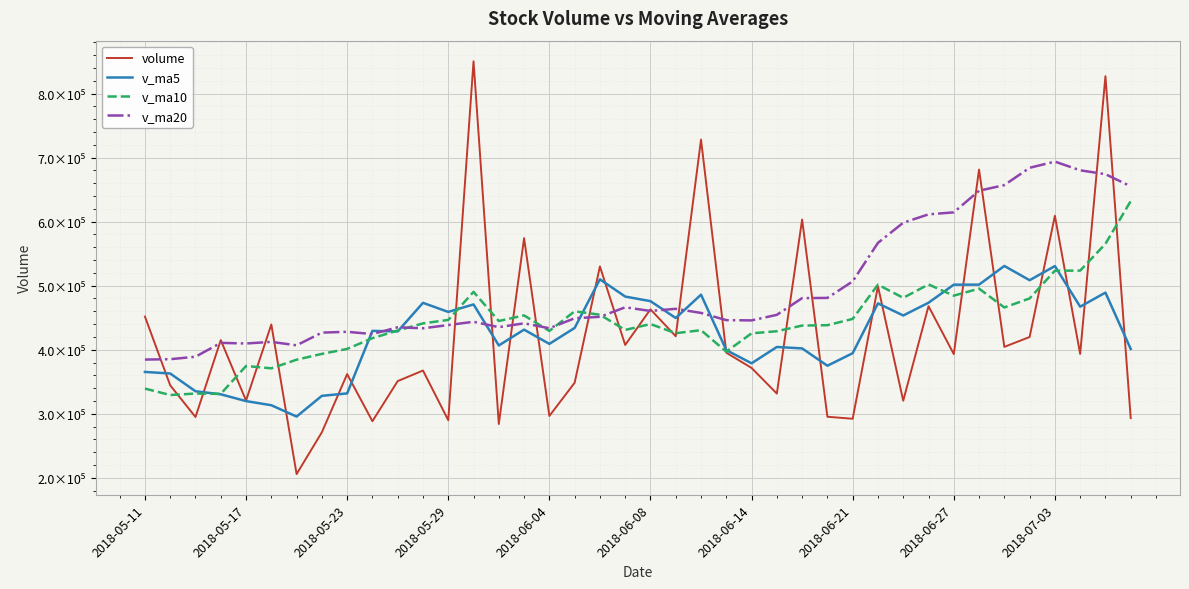

What are all the series names shown in the legend?

volume, v_ma5, v_ma10, v_ma20